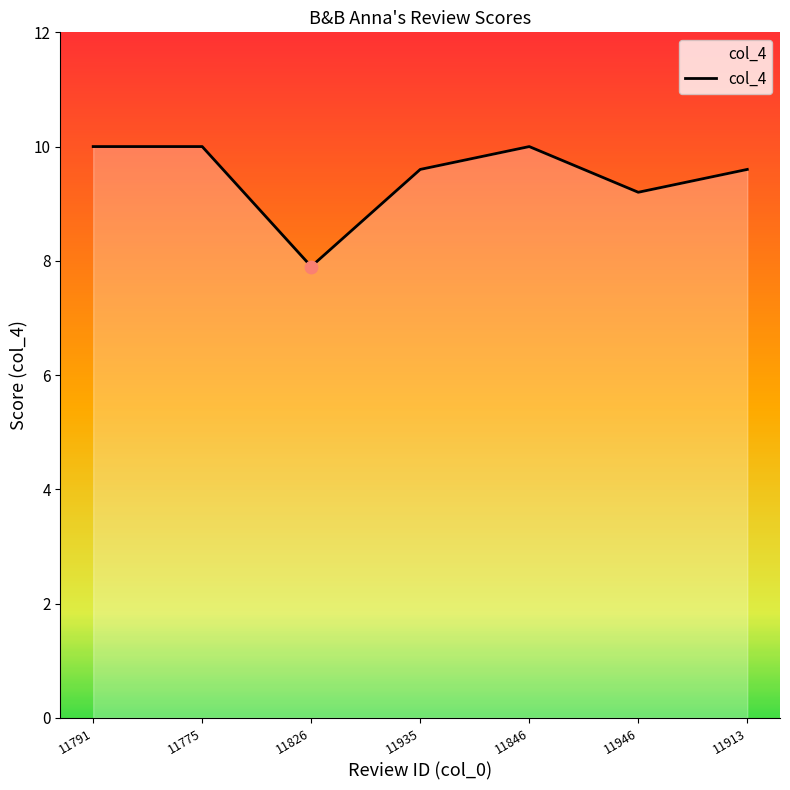

Between 11826 and 11791, which is larger?

11791